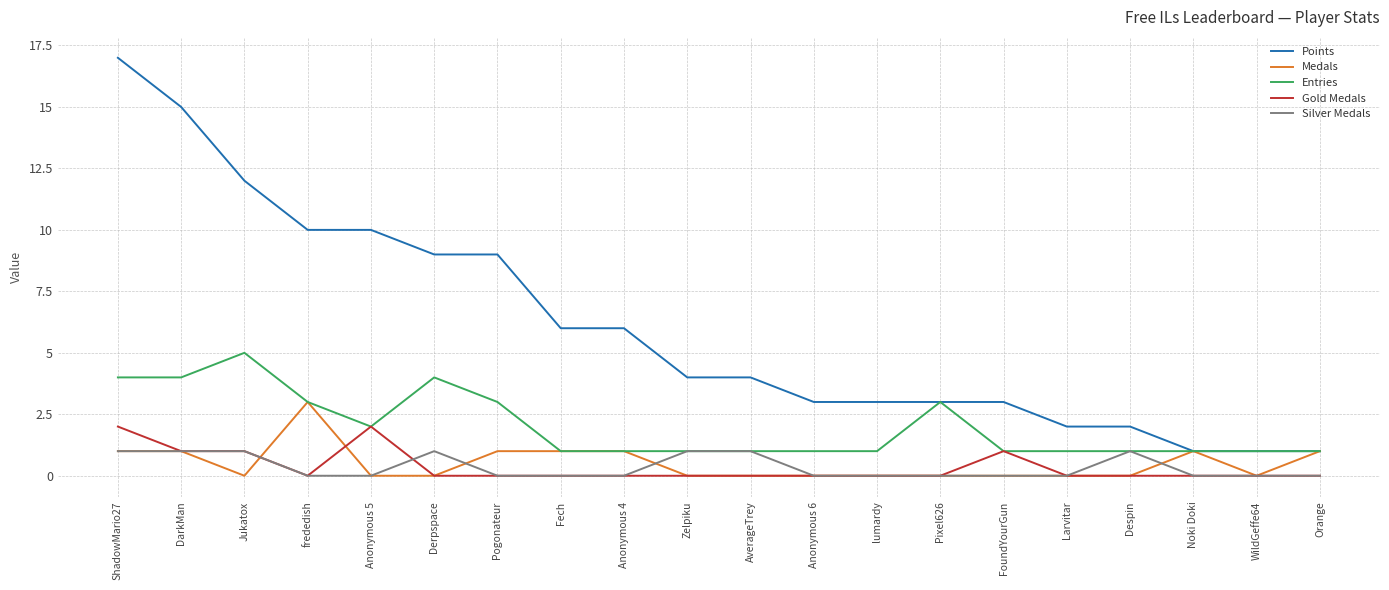

True or false: Points and Silver Medals intersect in this chart.

False